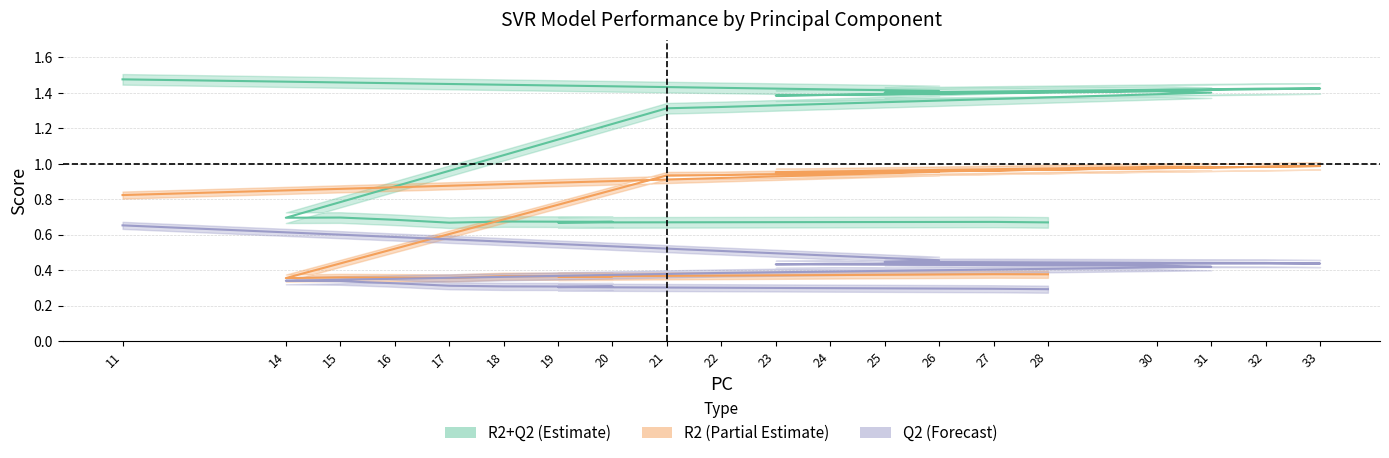

What is the greatest value displayed?

1.5